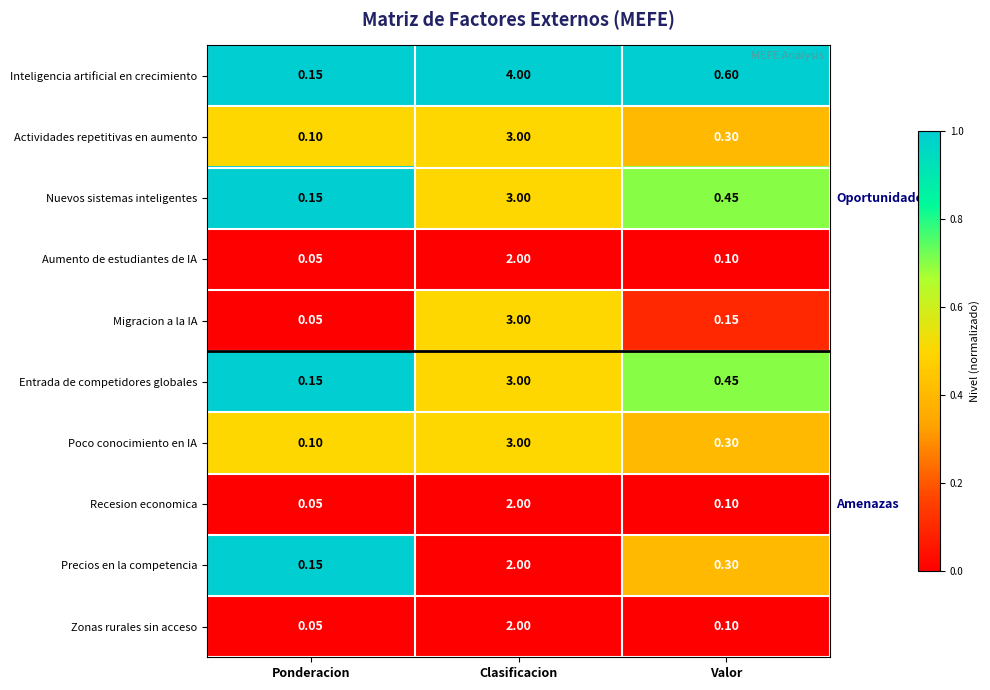

List the labels in order of Recesion economica value, largest first.

Clasificacion, Valor, Ponderacion